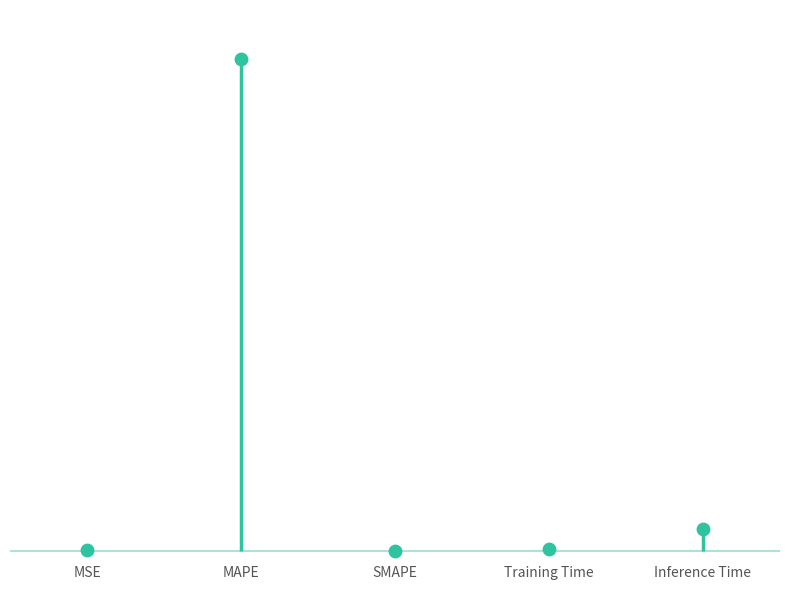

Which has a higher value, Training Time or Inference Time?

Inference Time